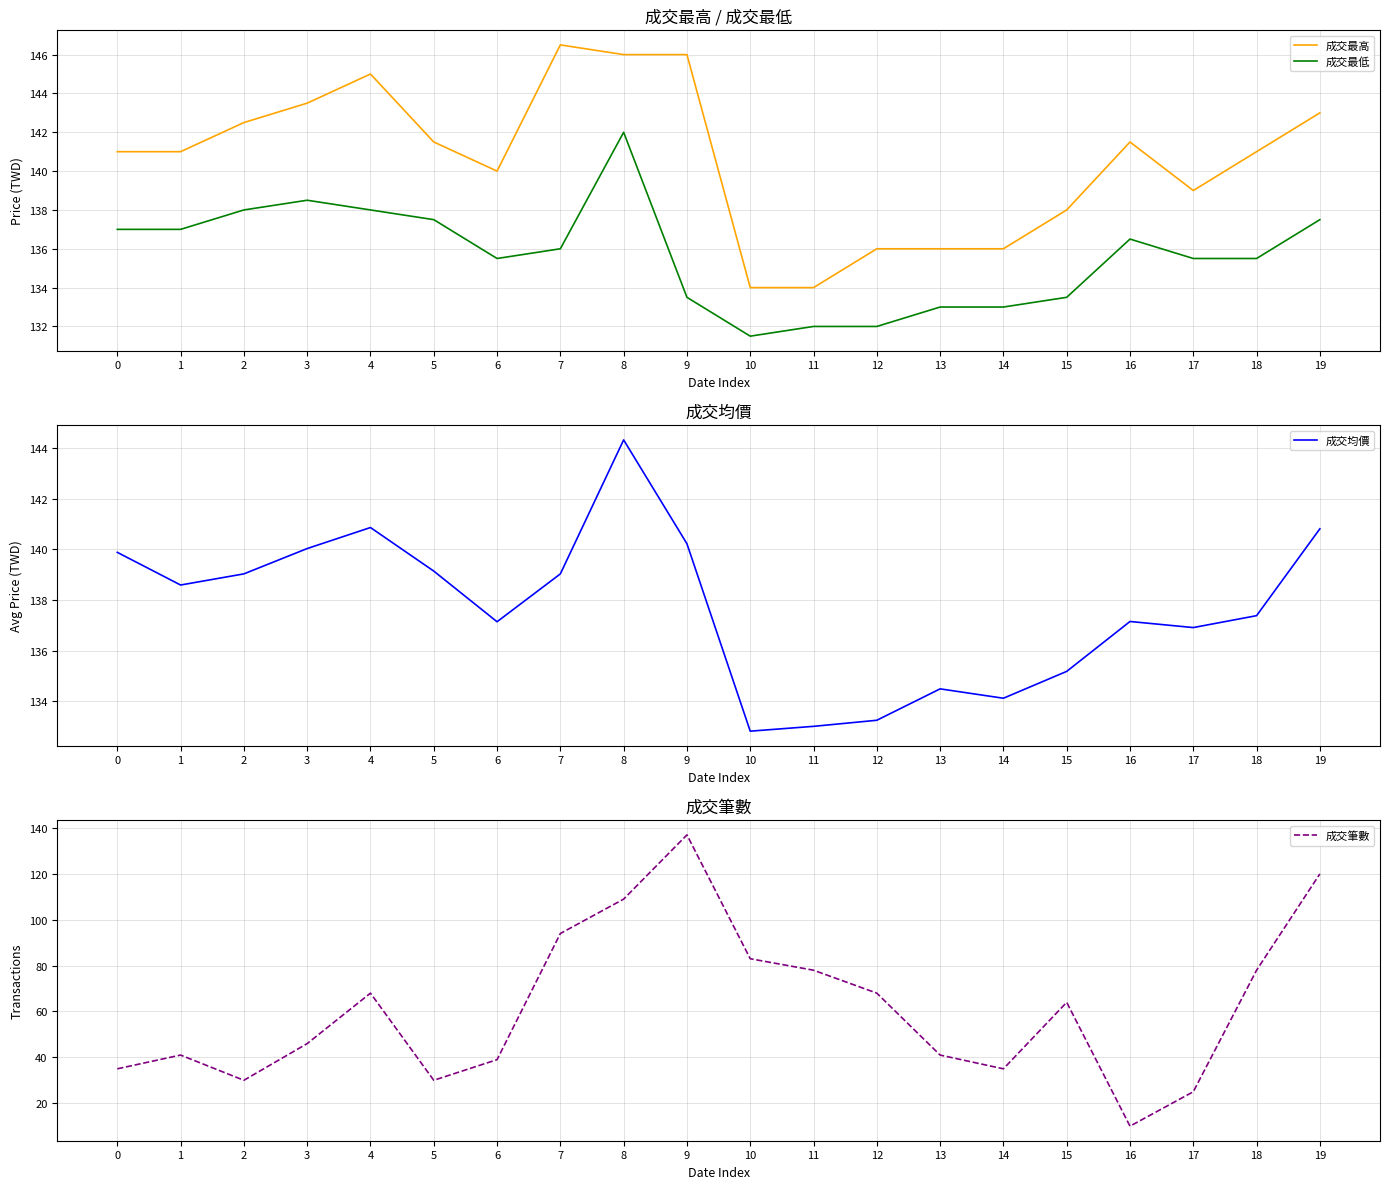

At which label does 成交最高 reach its minimum?

10